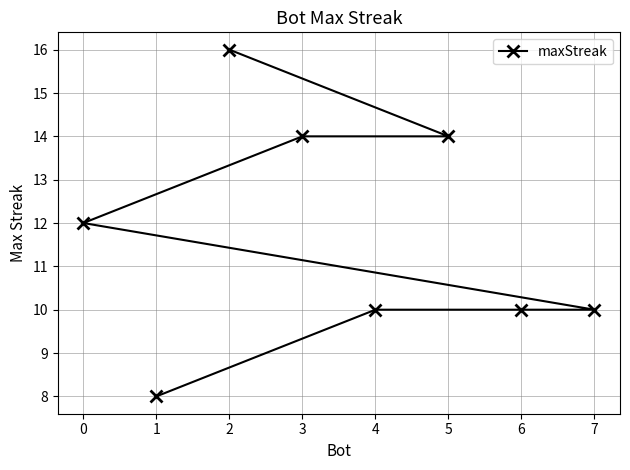

Reading left to right, what are all the values shown in this chart?

0=12	1=8	2=16	3=14	4=10	5=14	6=10	7=10